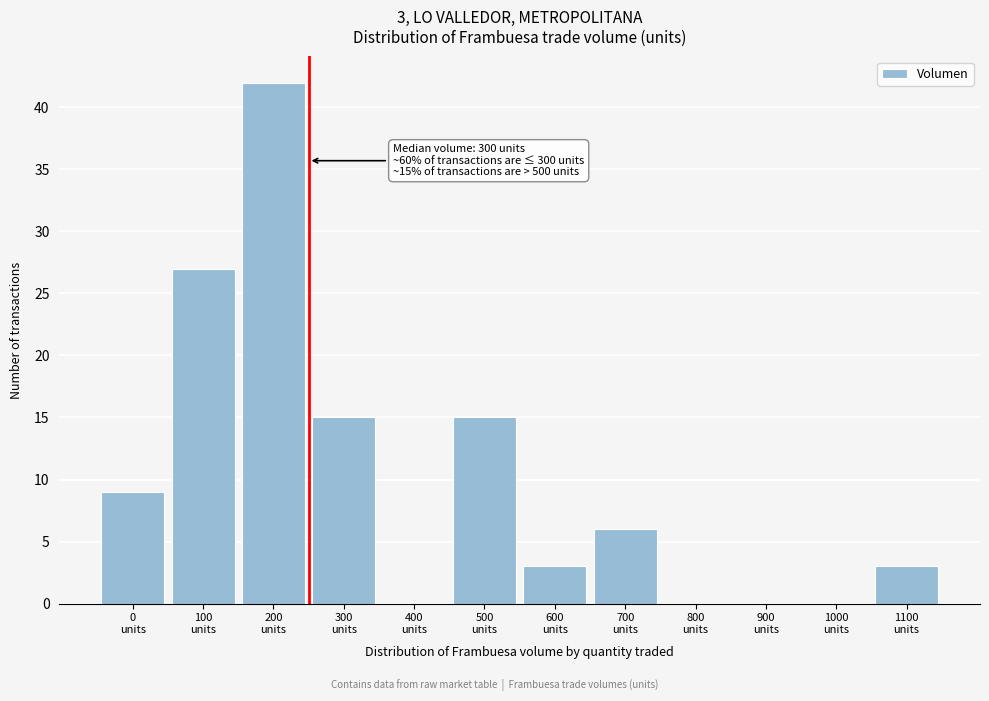

What is the maximum value shown in the chart?

42